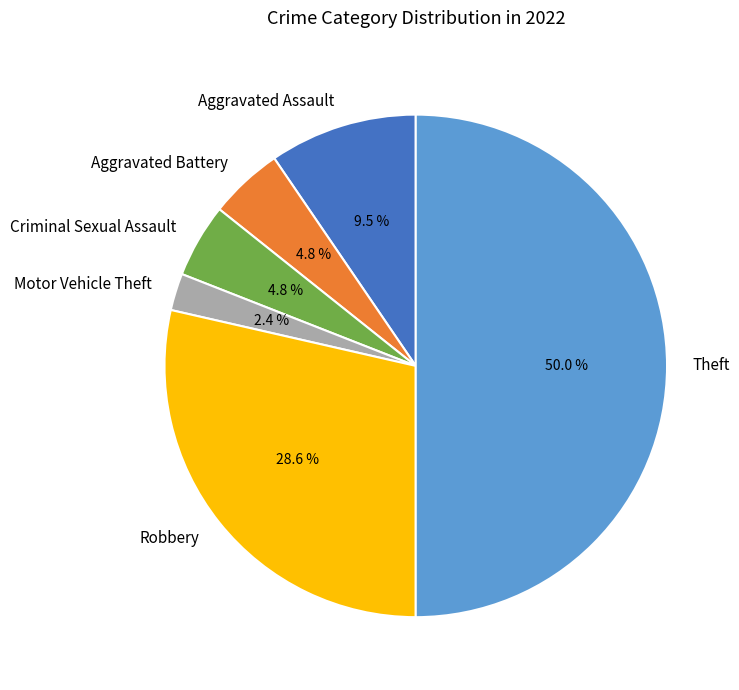

Between Aggravated Battery and Theft, which is larger?

Theft